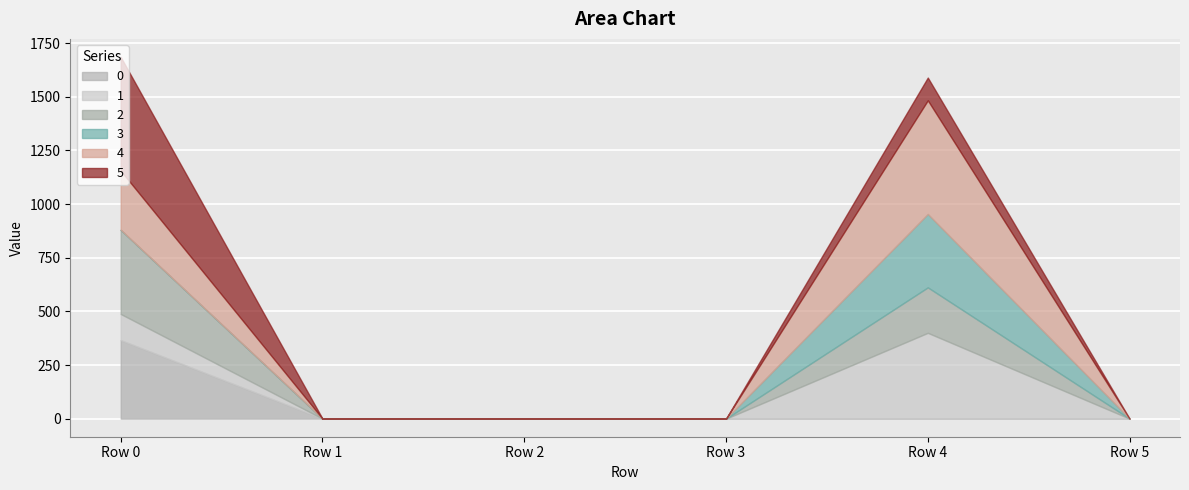

What is the value of the 3 point at the 5th from the left?

342